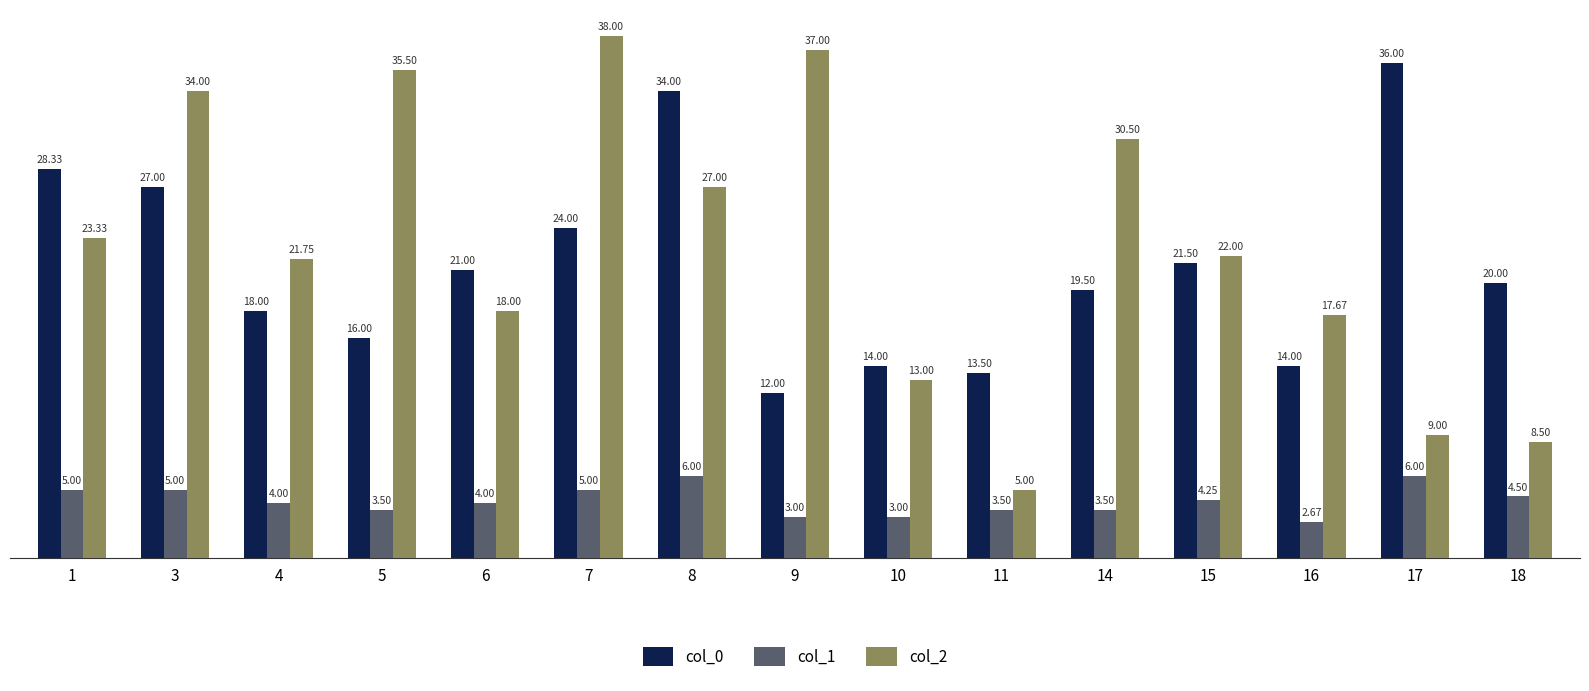

At how many categories does at least one series exceed 28?

8